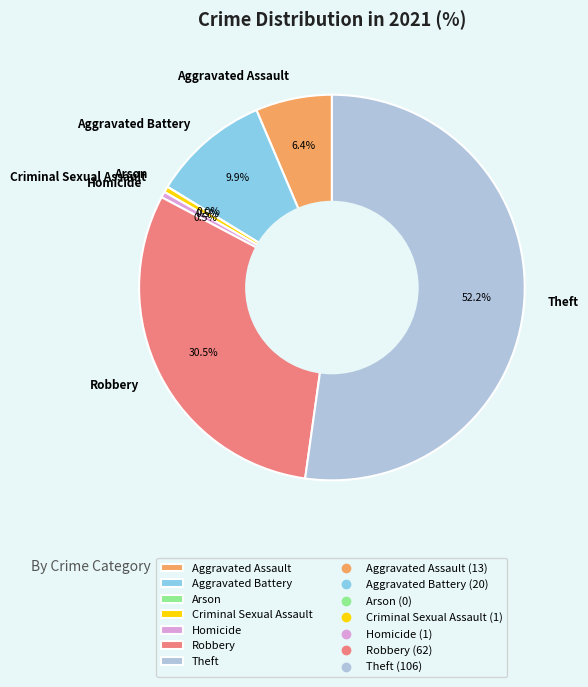

Count the number of slices in the pie.

7